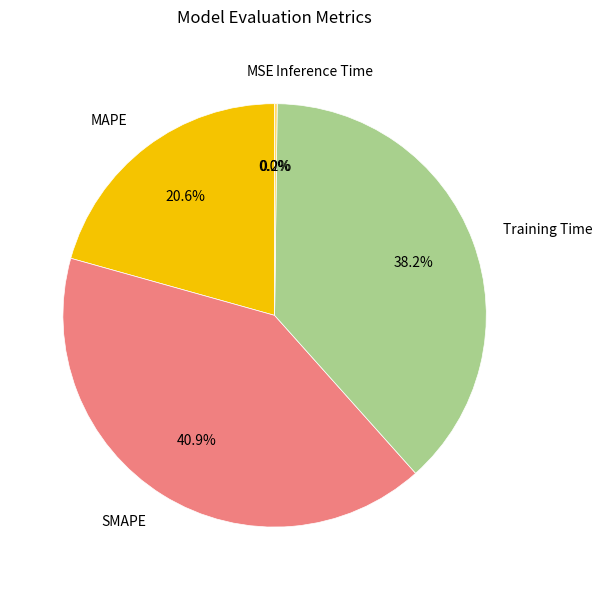

Which slice is the largest?

SMAPE